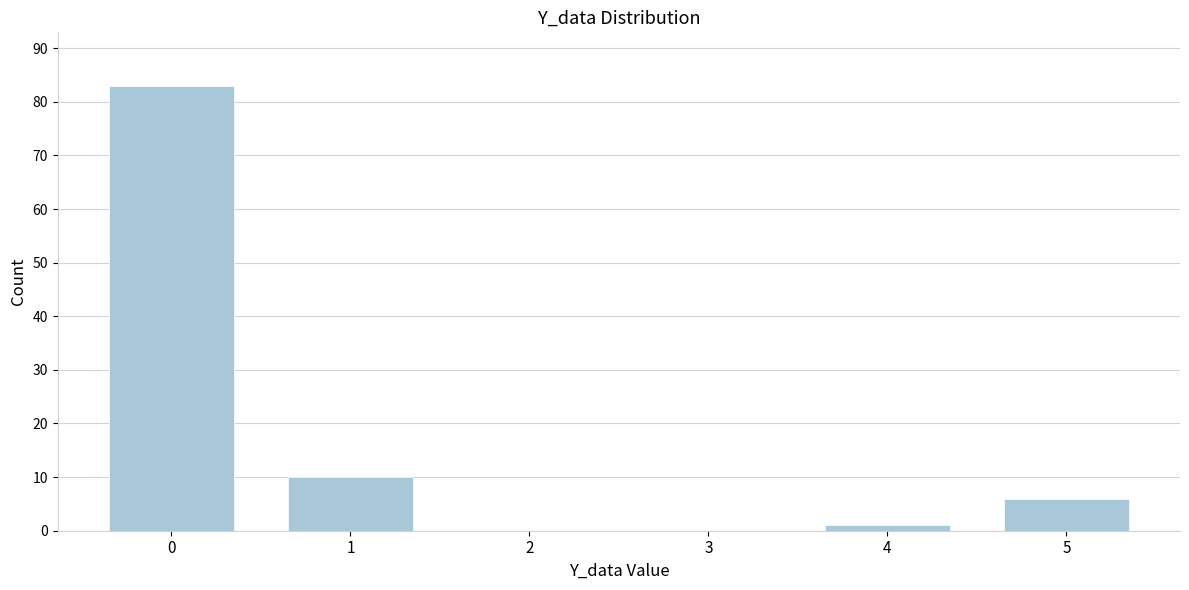

Reading right to left, transcribe all the data shown in this chart.

5=6	4=1	3=0	2=0	1=10	0=83